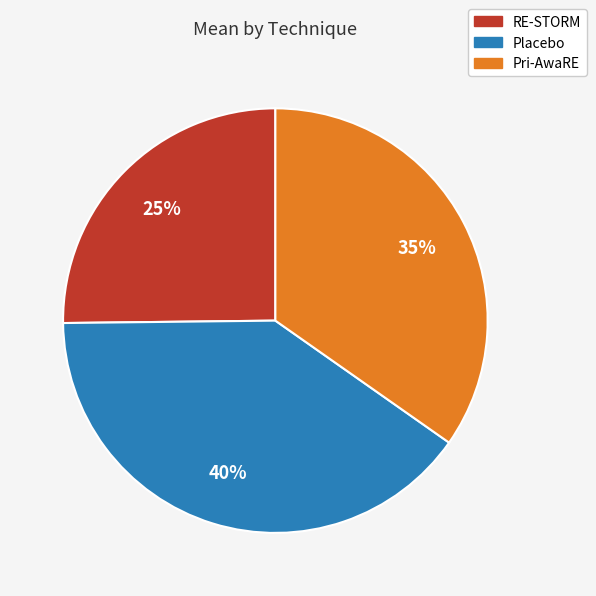

Count the number of slices in the pie.

3